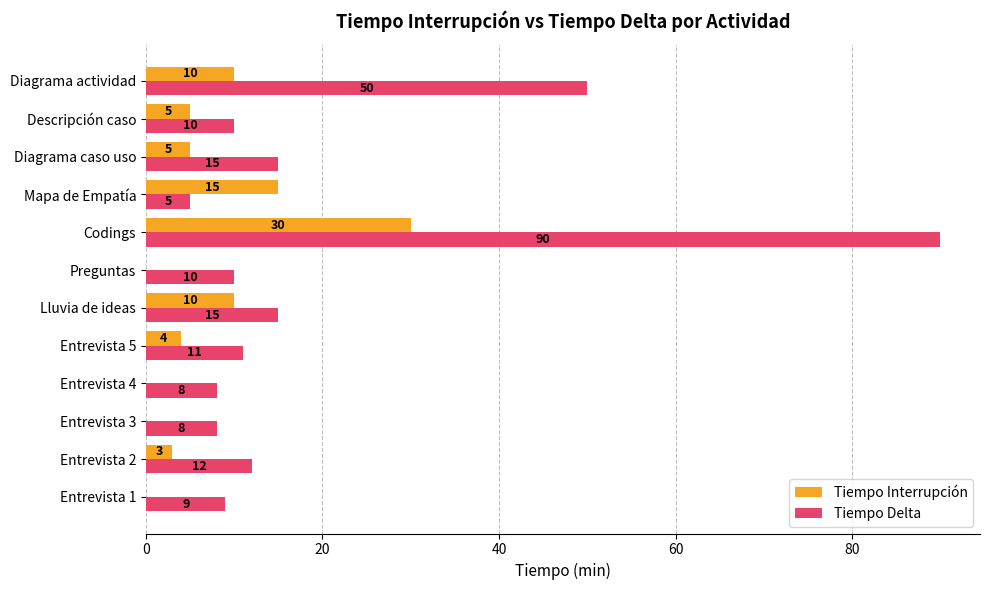

How many Tiempo Interrupción values are between 0 and 10?

10